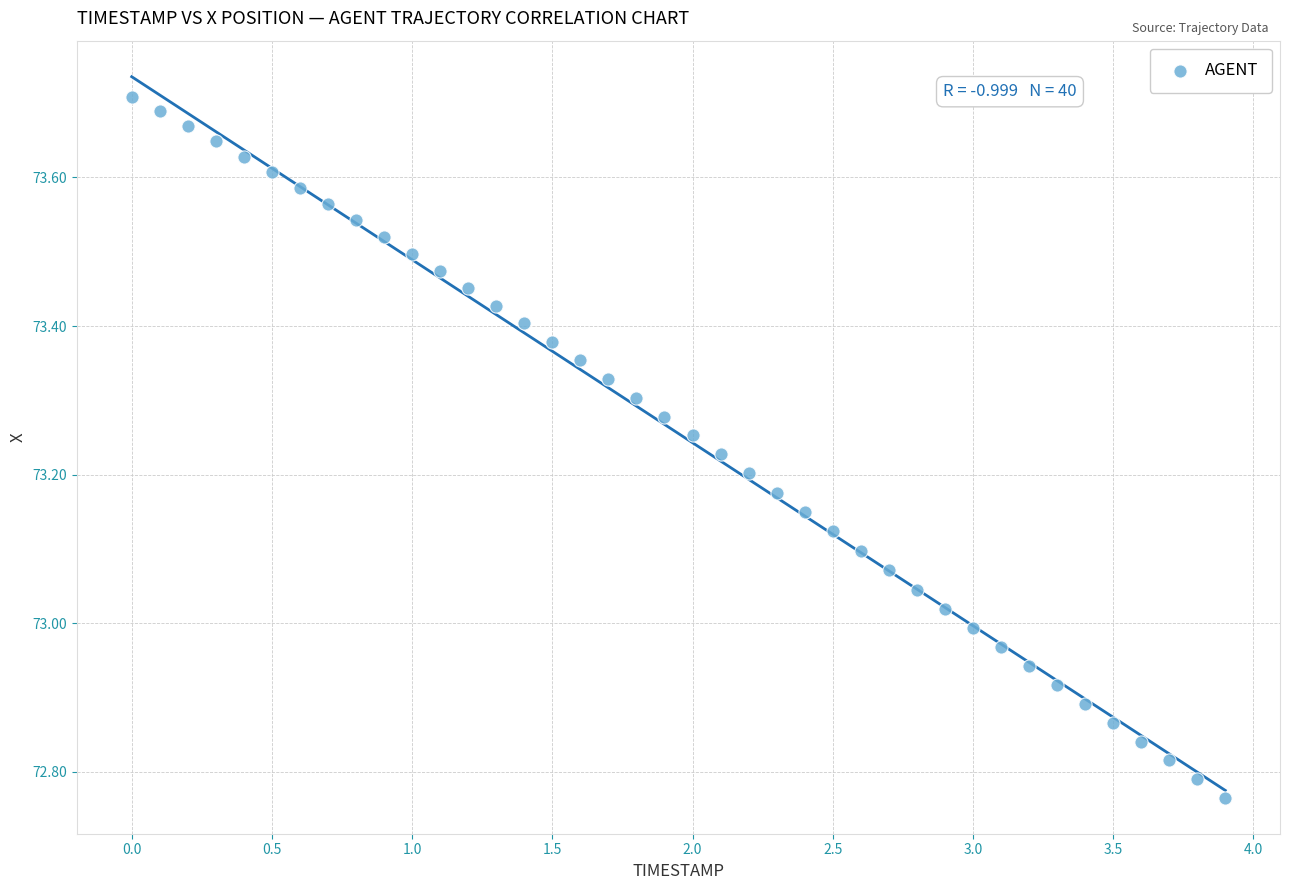

What is the range of X values (max minus min)?

3.9